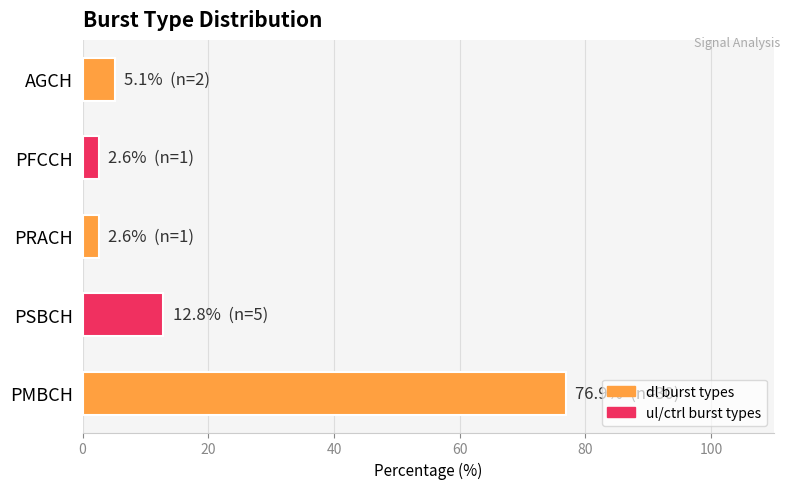

What is the minimum value shown in the chart?

2.6